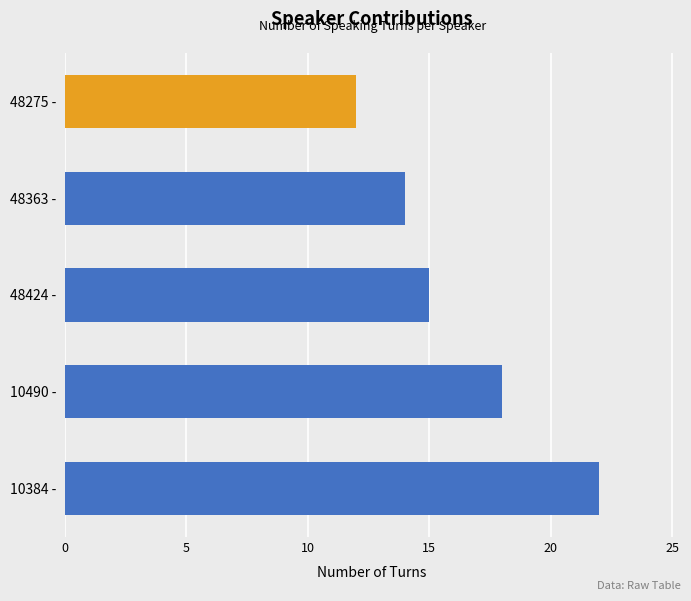

How many distinct data groups are displayed?

1